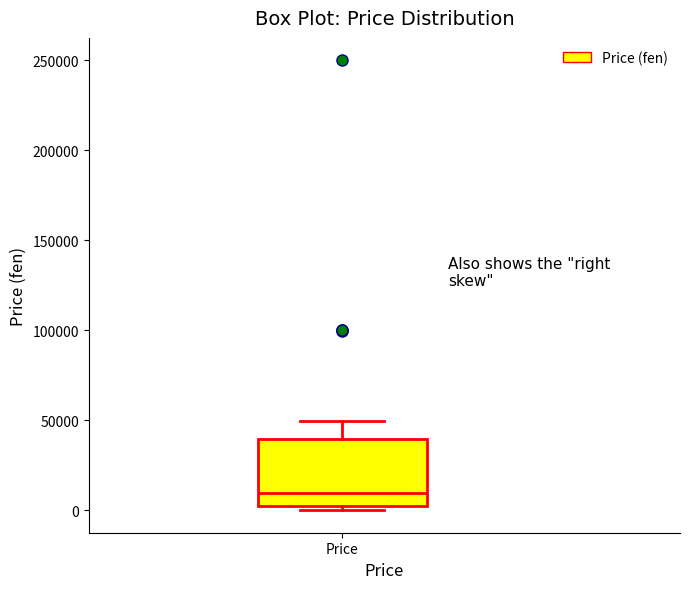

Read this box plot against the y-axis: the position of the median line, the range covered by the box, and the ends of both whiskers. The values are not printed on the chart, so give them approximately, as read against the axis.

median 10000, box 0 to 40000, whiskers 0 (just below the box's lower edge) to 50000